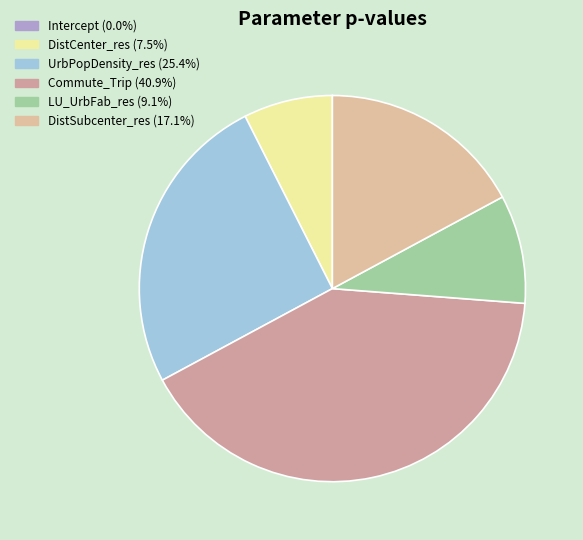

How many segments does this pie chart have?

6